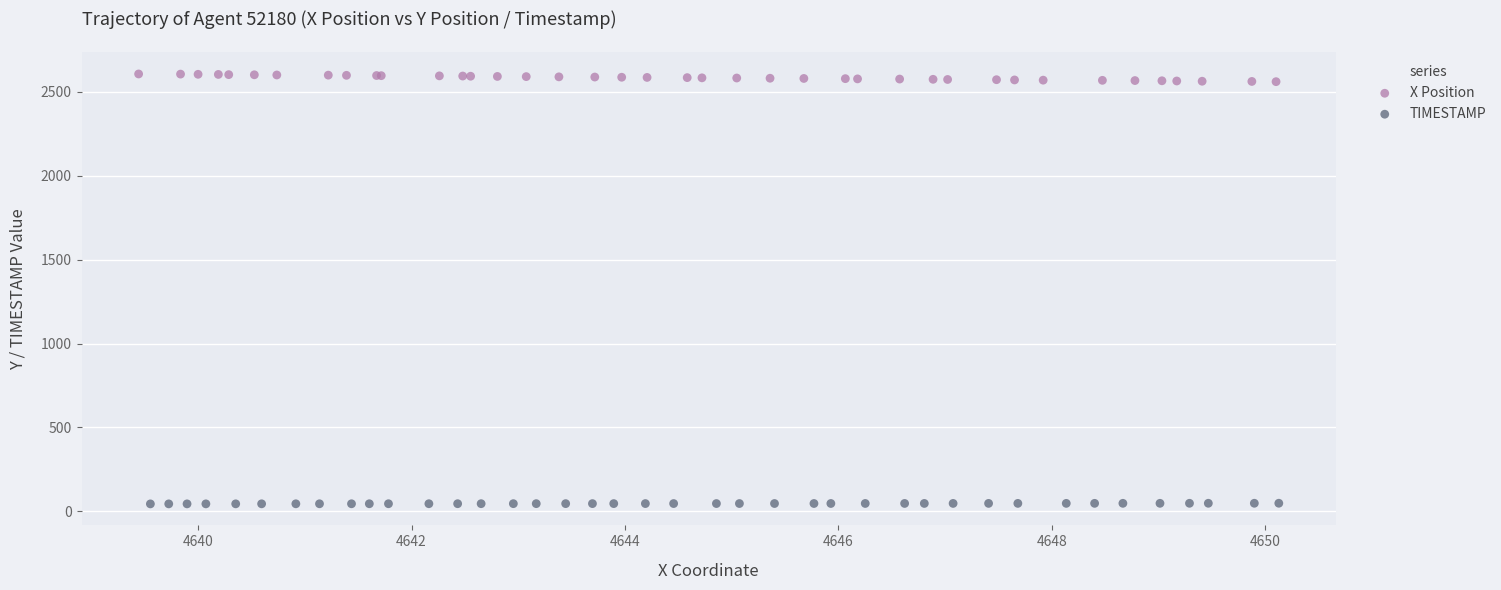

Which series has the widest spread of Y values?

X Position